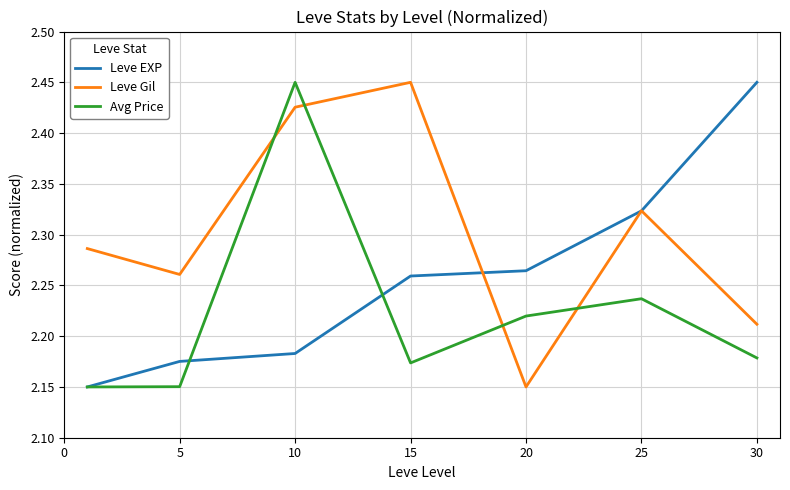

Which series has the largest total across all categories?

Leve Gil